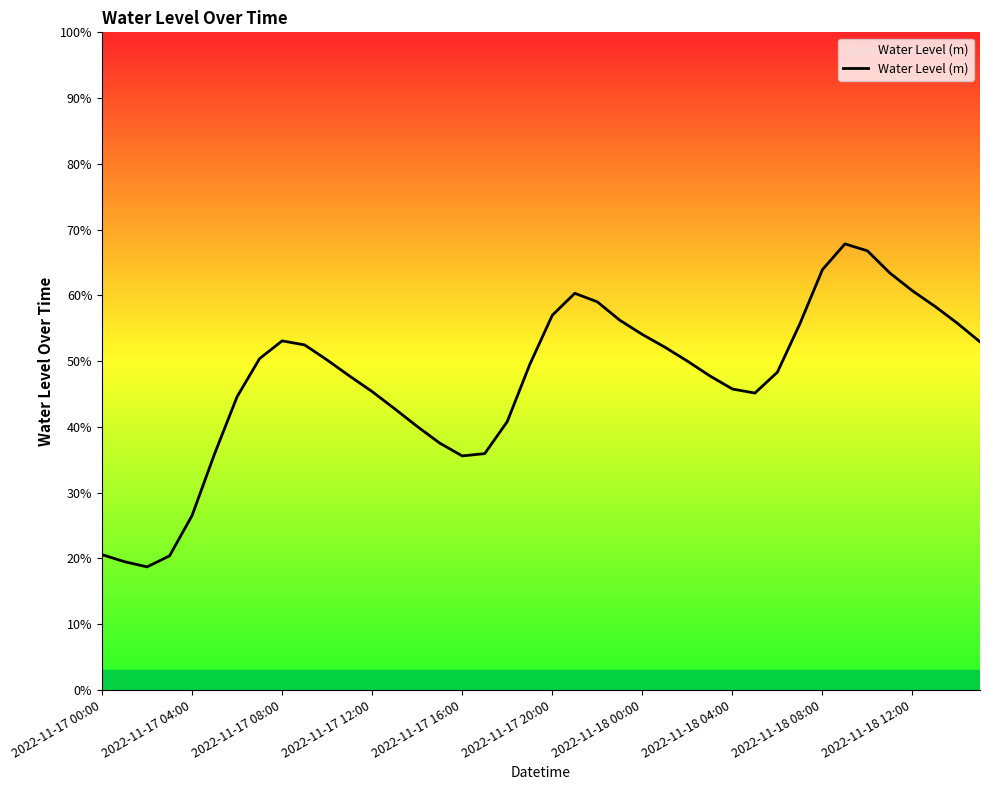

List the labels in order of value, largest first.

33, 34, 32, 35, 36, 21, 22, 37, 20, 23, 38, 31, 24, 2022-11-18 08:00, 39, 2022-11-18 12:00, 25, 2022-11-18 04:00, 10, 26, 19, 30, 27, 11, 28, 12, 29, 2022-11-18 00:00, 13, 18, 14, 15, 17, 2022-11-17 20:00, 16, 2022-11-17 16:00, 2022-11-17 00:00, 2022-11-17 12:00, 2022-11-17 04:00, 2022-11-17 08:00